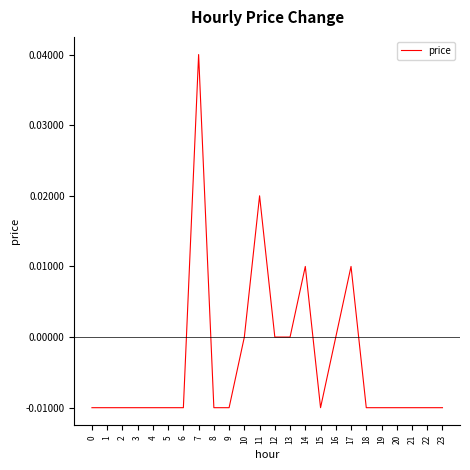

Where does the data first go above 0?

7